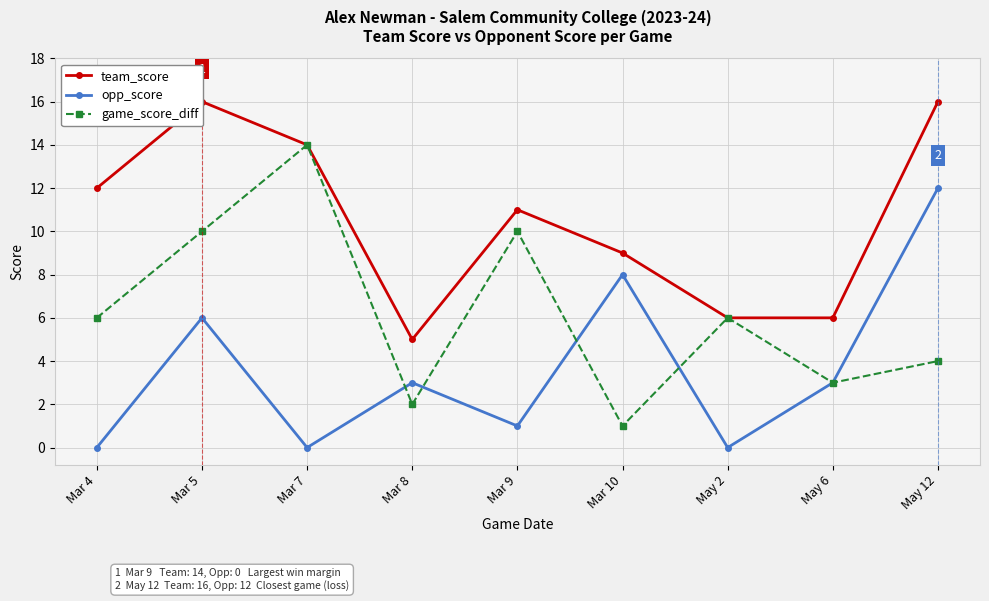

What is the sum of the opp_score values at May 2 and Mar 5?

6